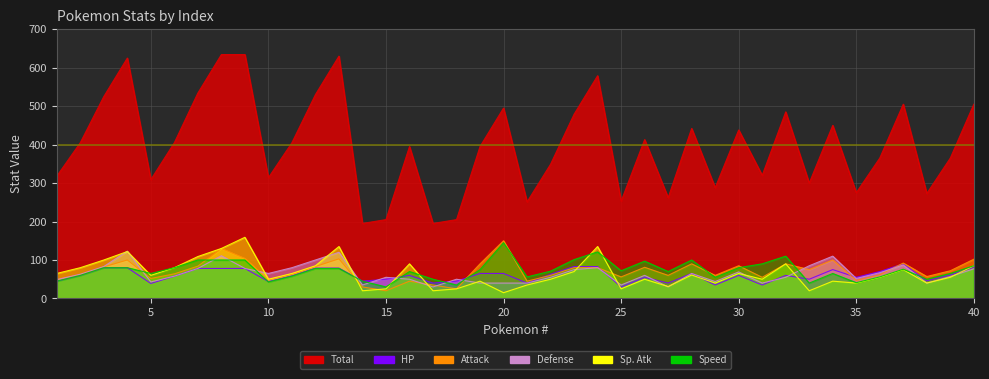

Which series has the largest range (max minus min)?

Total